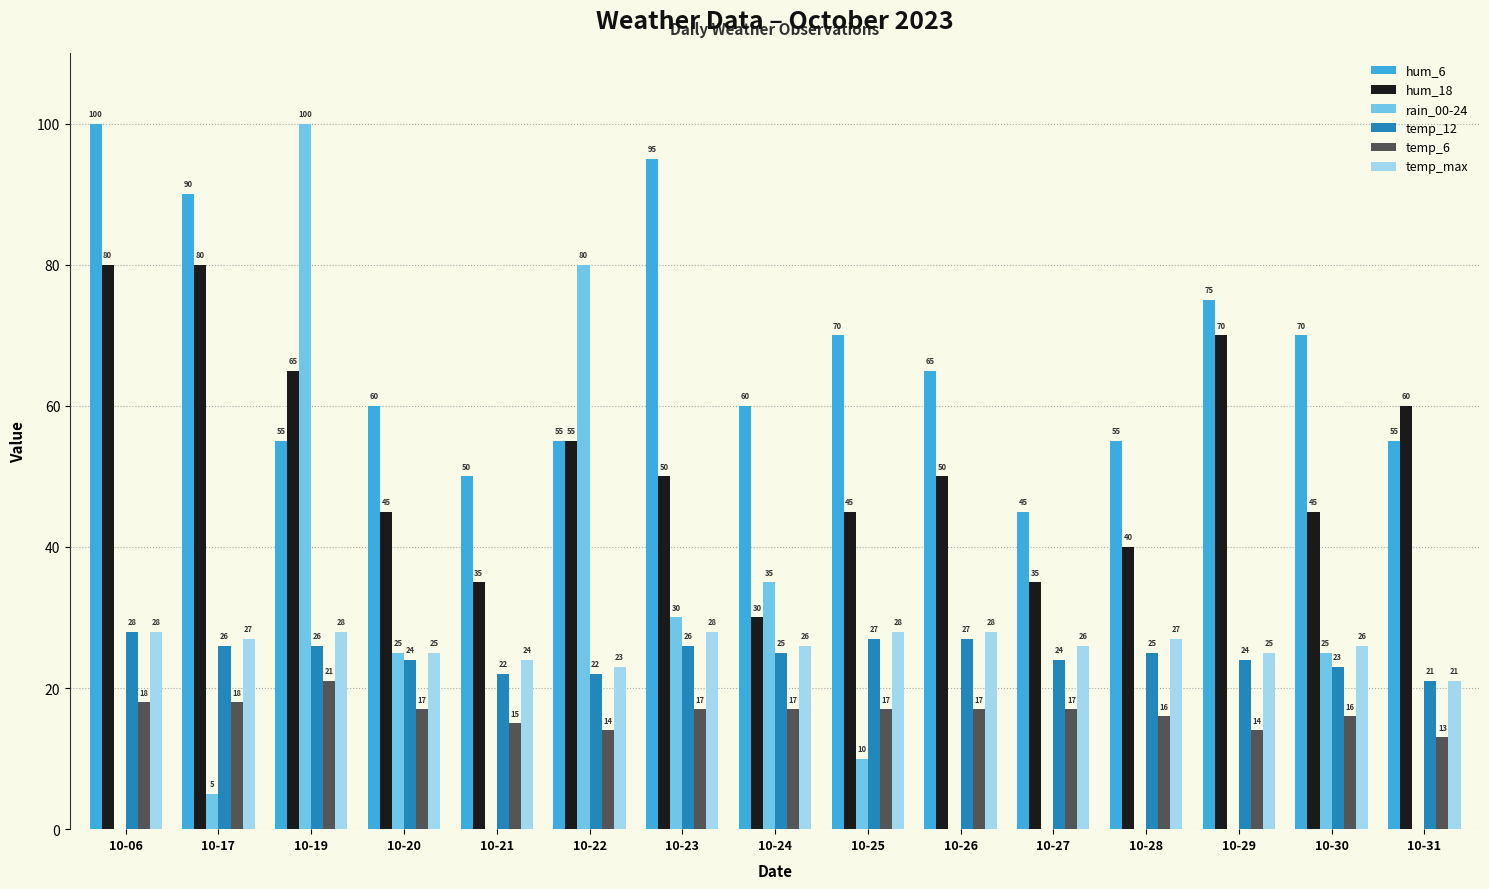

Which series has the largest range (max minus min)?

rain_00-24